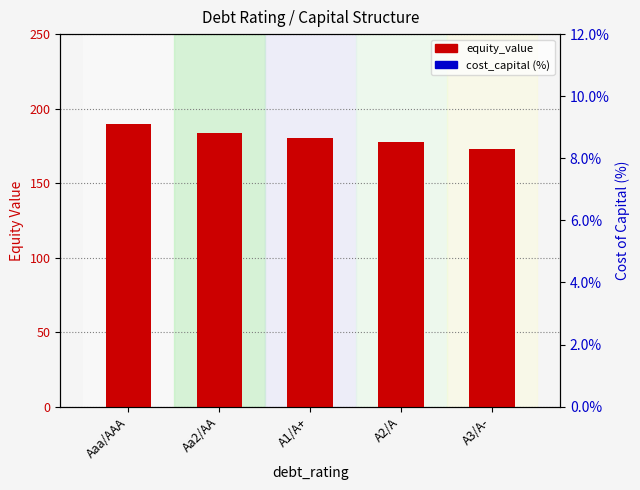

Which series contains the lowest Y value?

cost_capital (%)